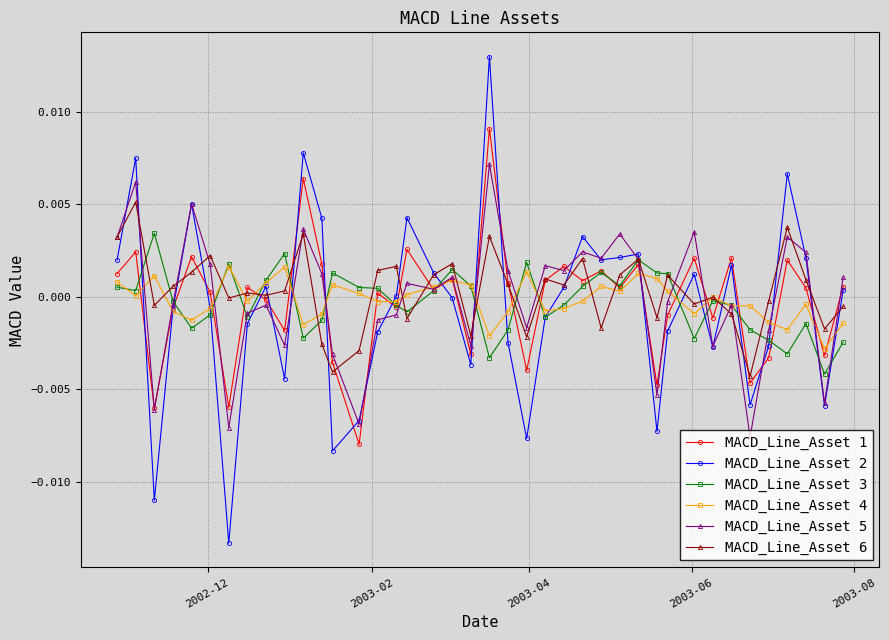

Rank the series by their maximum value, from lowest to highest.

MACD_Line_Asset 4, MACD_Line_Asset 3, MACD_Line_Asset 6, MACD_Line_Asset 5, MACD_Line_Asset 1, MACD_Line_Asset 2